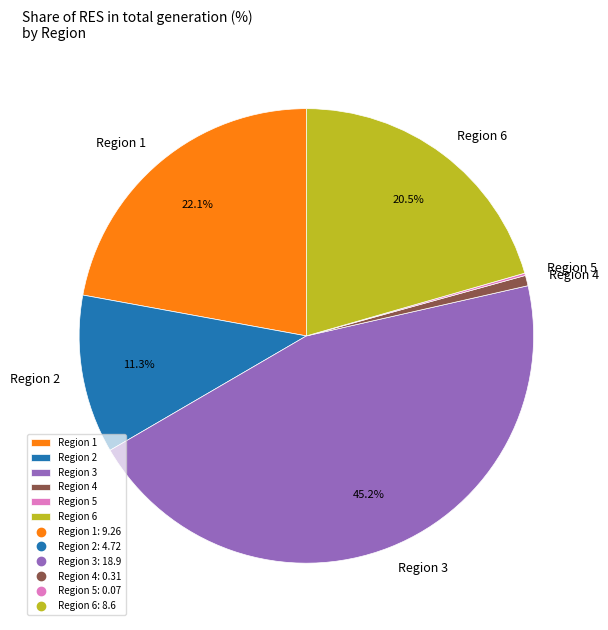

What is the largest slice in the pie chart?

Region 3